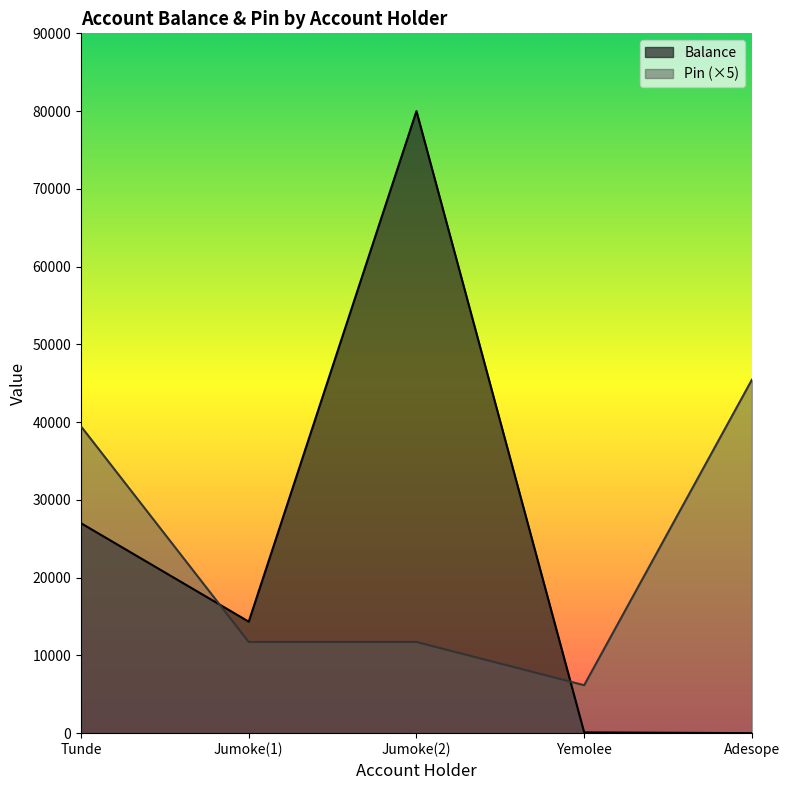

How many values in the Pin series exceed 11725?

2